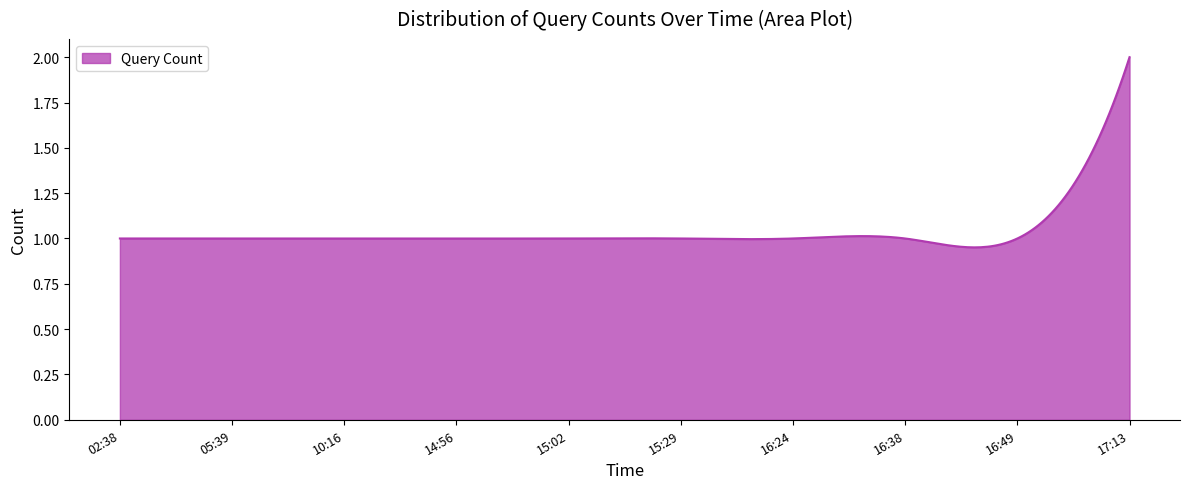

What is the sum of all values?

311.8